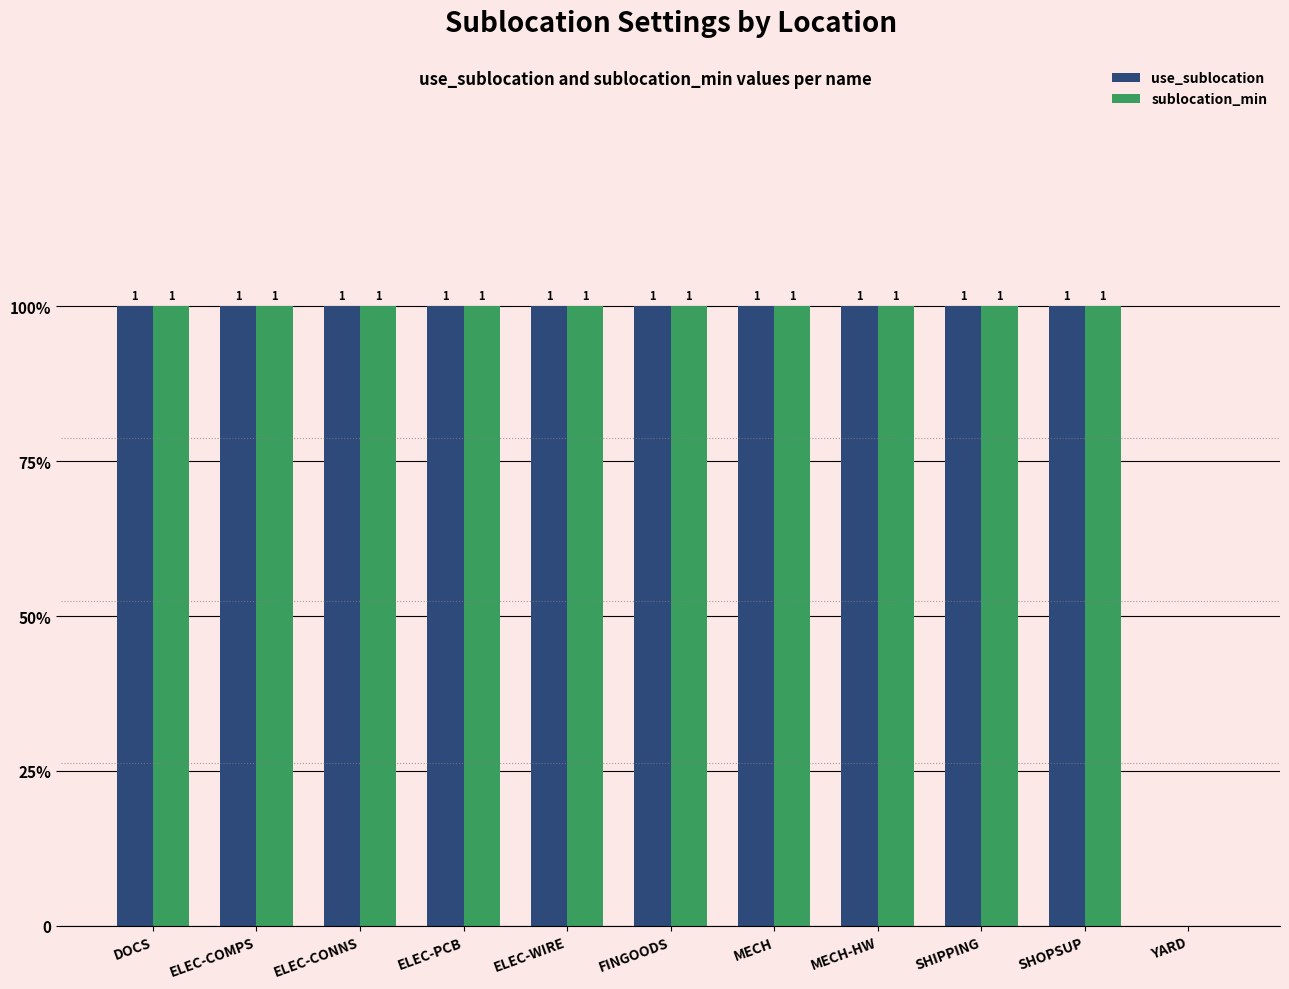

What is the label of the 7th bar from the left?

MECH